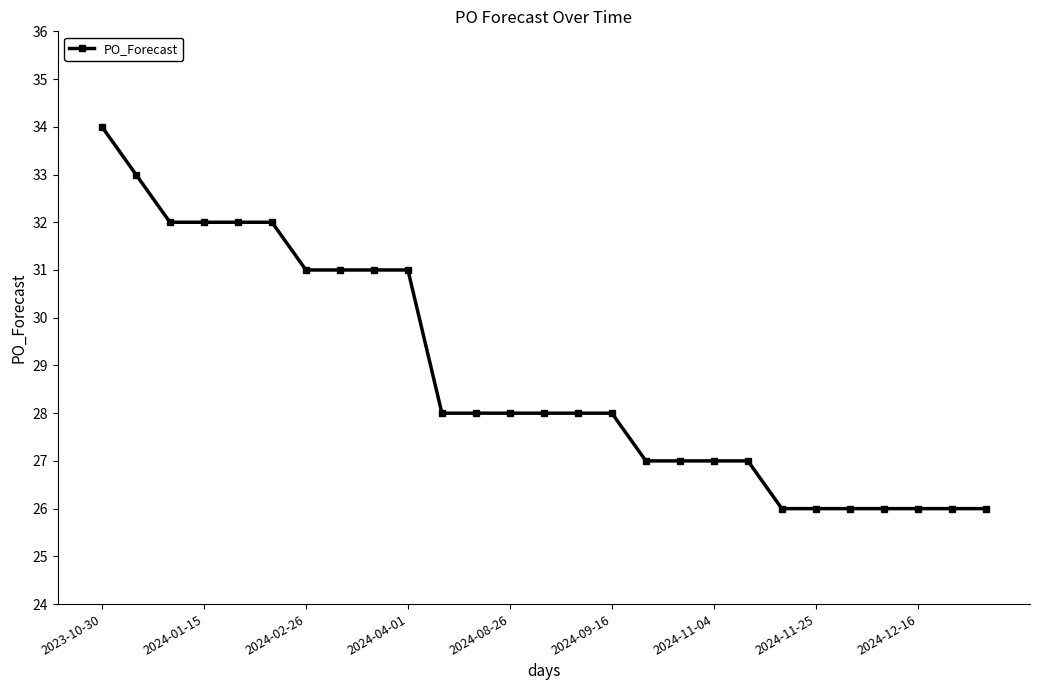

What is the minimum value shown in the chart?

26